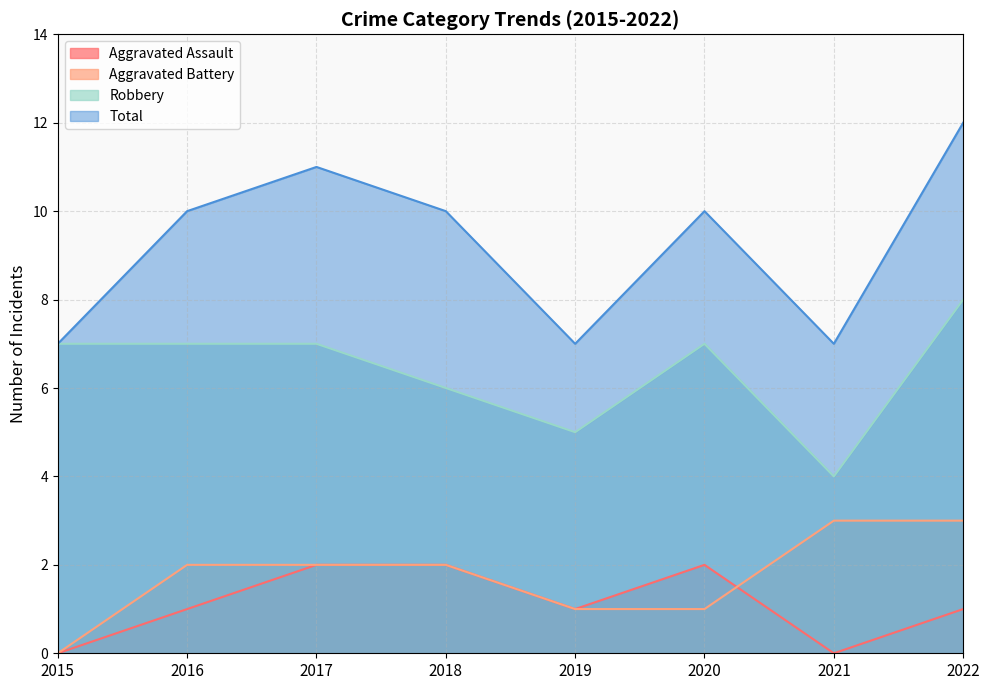

What is the total value across all series at 2018?

20